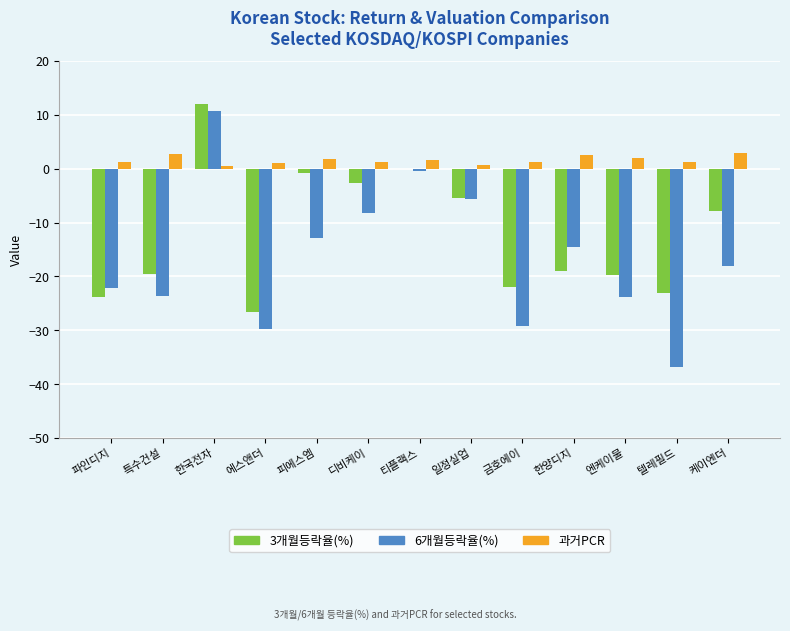

Between 파인디지 and 금호에이, which series saw the biggest shift?

6개월등락율(%)